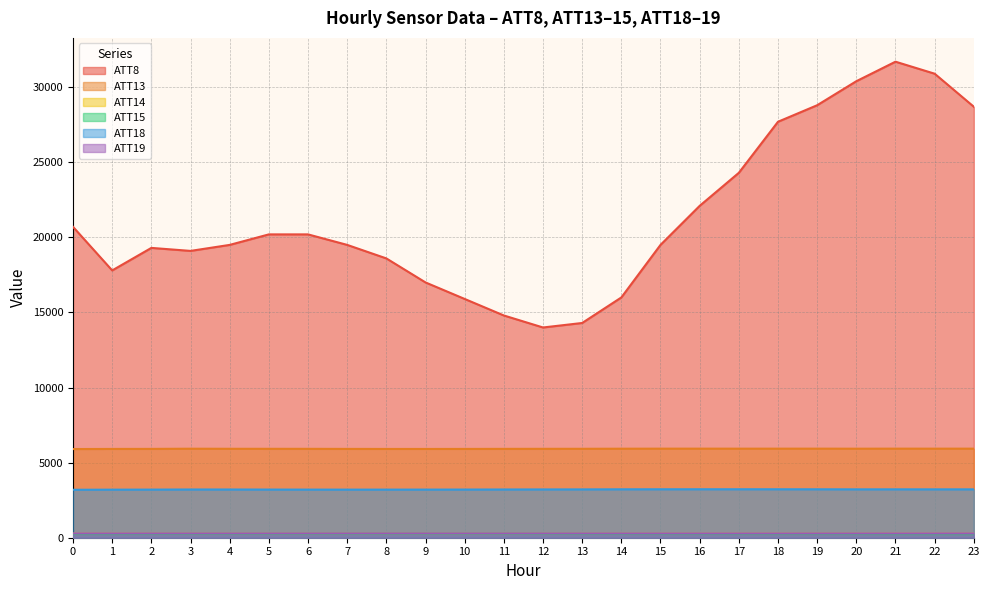

At which category is the sum across all series the highest?

21